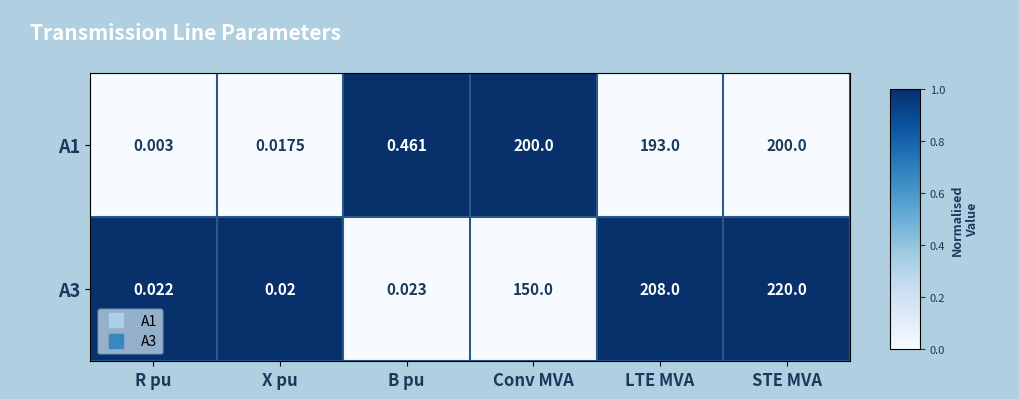

List the series in order of their peak value, lowest first.

A1, A3